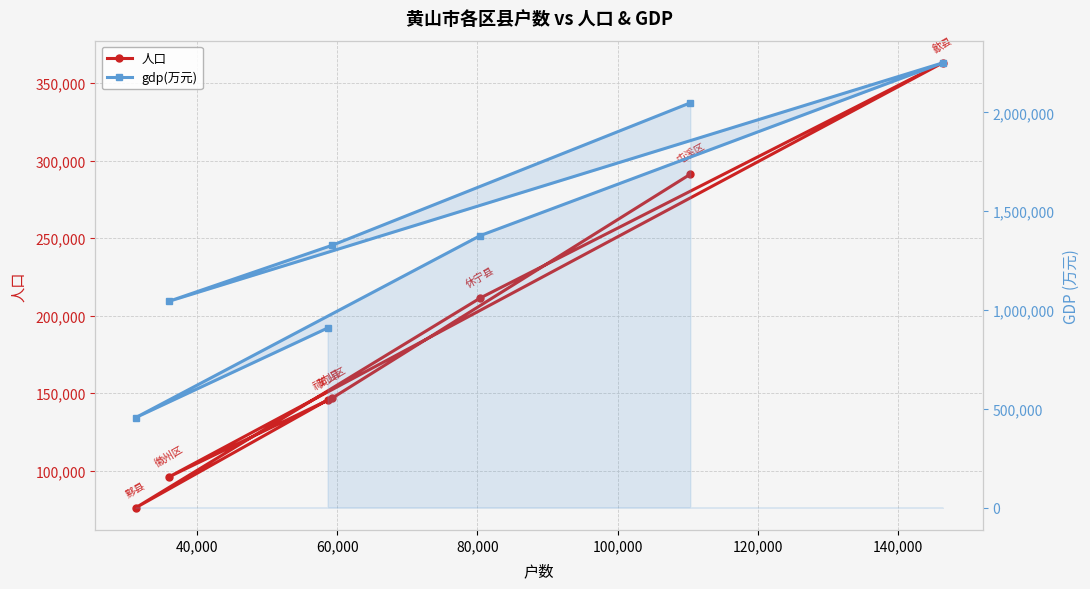

At how many categories does at least one series exceed 2232082?

1